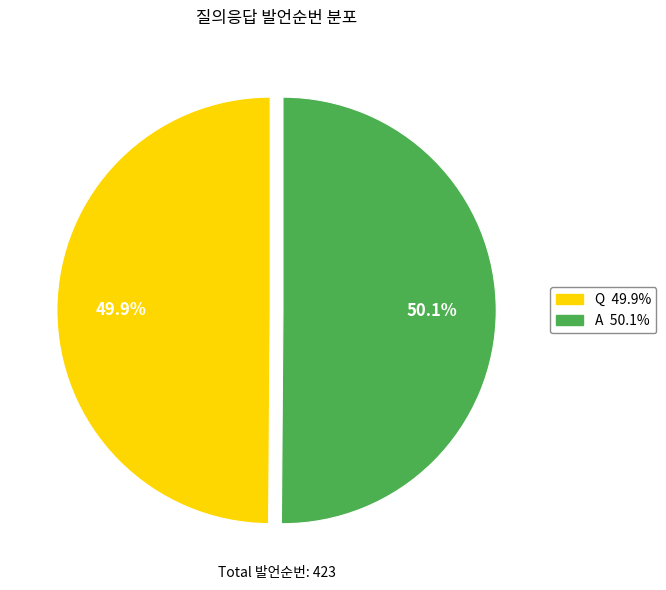

True or false: Q accounts for 37% of the total.

False